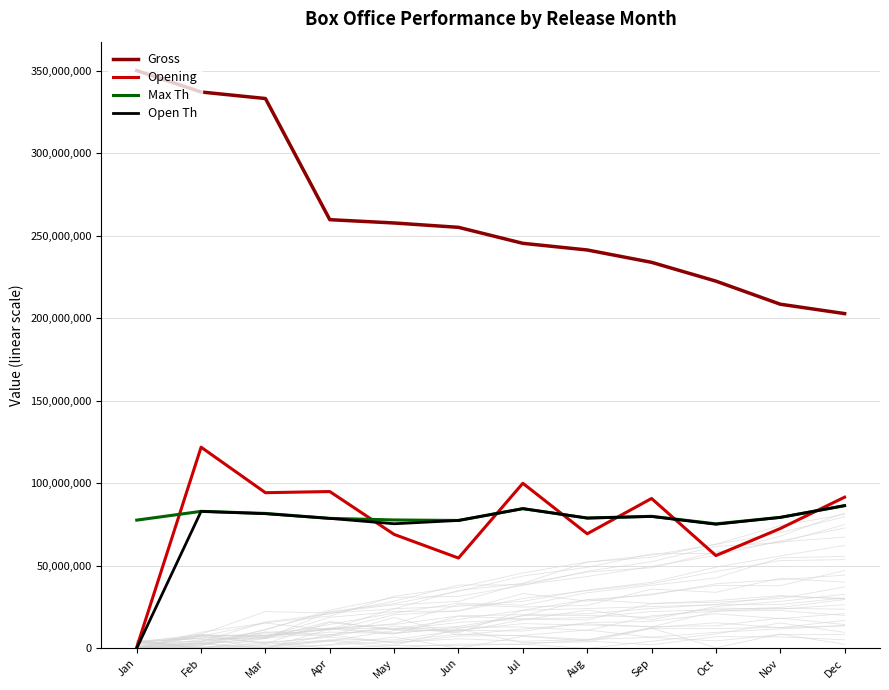

Reading left to right, transcribe all the data shown in this chart.

Gross: Jan=350126372	Feb=337135885	Mar=333176600	Apr=259766572	May=257760692	Jun=255119788	Jul=245439076	Aug=241410378	Sep=233921534	Oct=222527828	Nov=208545589	Dec=202853933
Opening: Jan=633456	Feb=121897634	Mar=94320883	Apr=95023721	May=69050279	Jun=54724334	Jul=100038390	Aug=69431298	Sep=90823660	Oct=56215889	Nov=72611427	Dec=91608337
Max Th: Jan=77700000	Feb=83020000	Mar=81760000	Apr=78760000	May=77800000	Jun=77500000	Jul=84660000	Aug=78960000	Sep=80020000	Oct=75460000	Nov=79380000	Dec=86480000
Open Th: Jan=80000	Feb=83020000	Mar=81600000	Apr=78760000	May=75500000	Jun=77500000	Jul=84660000	Aug=78960000	Sep=79920000	Oct=75220000	Nov=79340000	Dec=86480000